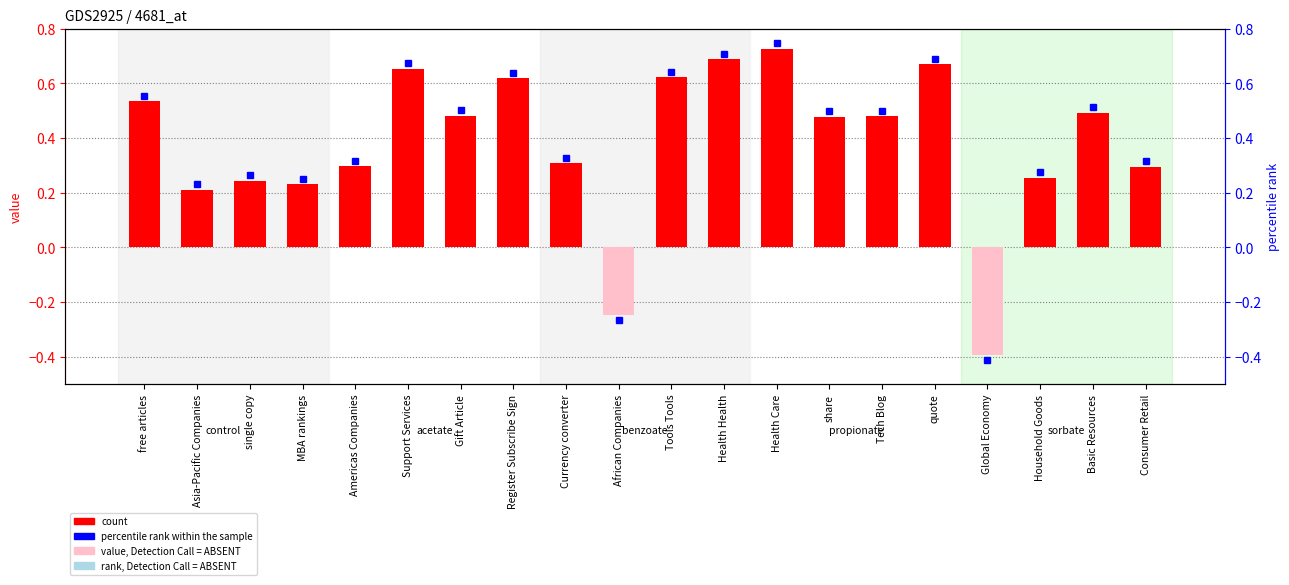

What is the label of the 1st bar from the left?

free articles